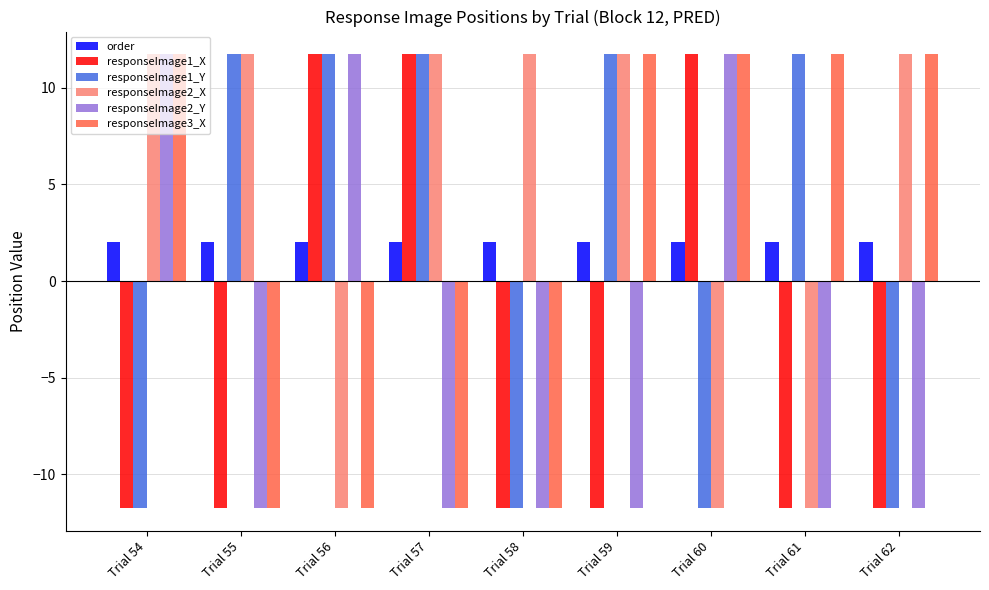

How many bars are there in each group?

6